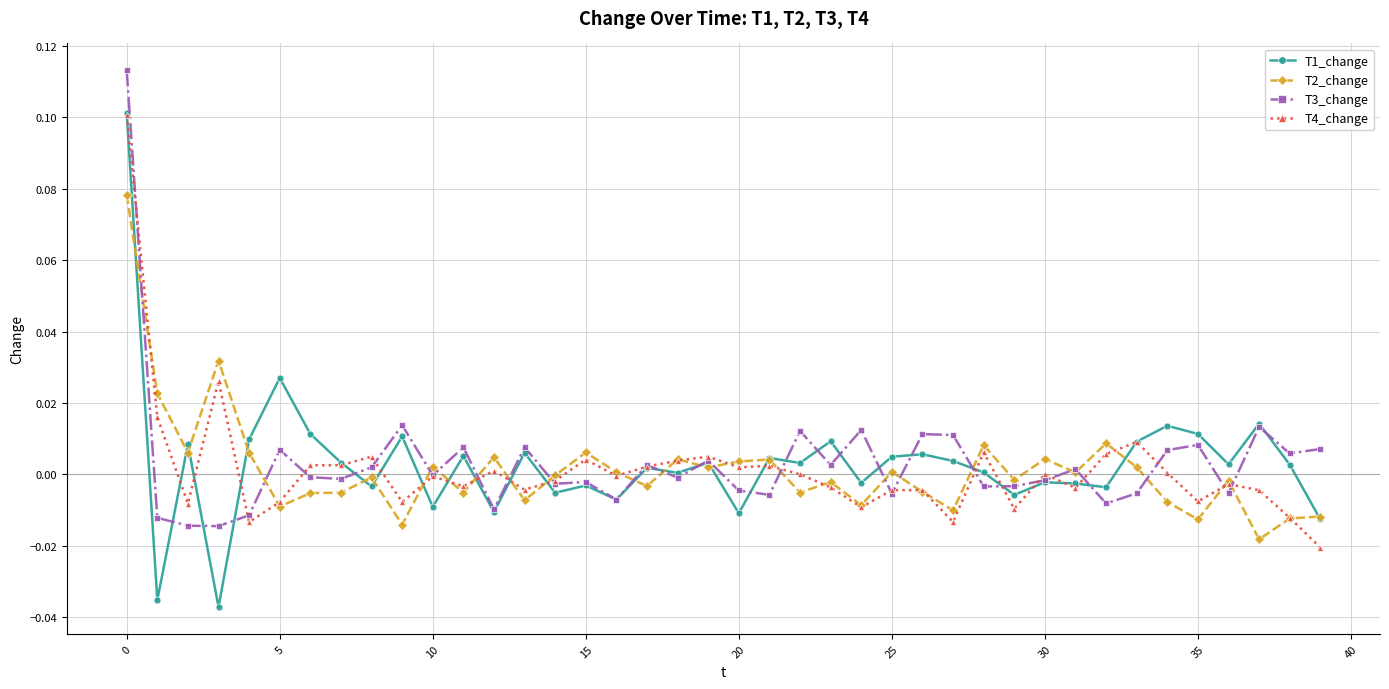

Which series has the widest spread of values?

T1_change